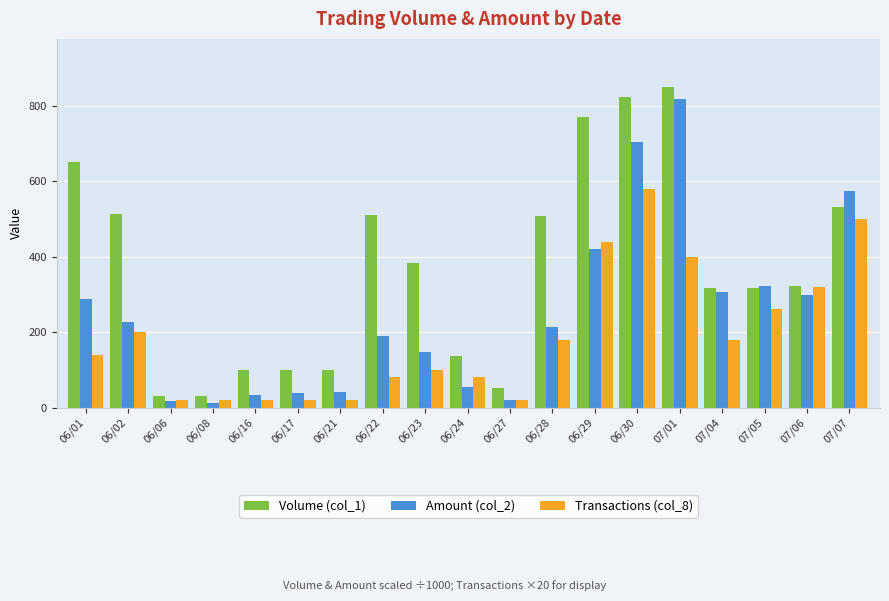

Which series changed the most between 06/21 and 06/29?

Volume (col_1)